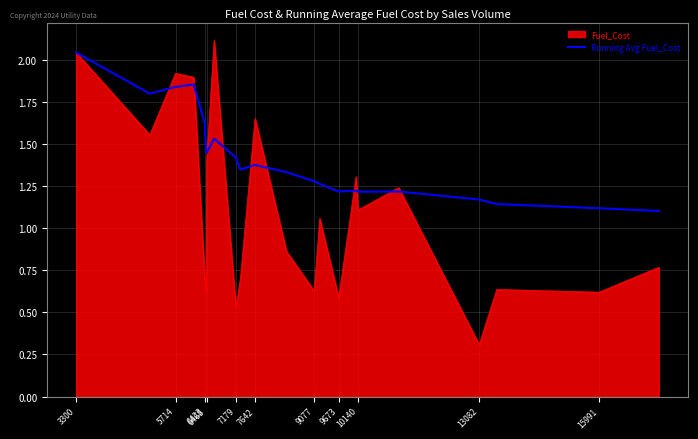

Which series has the largest total across all categories?

Running Avg Fuel_Cost